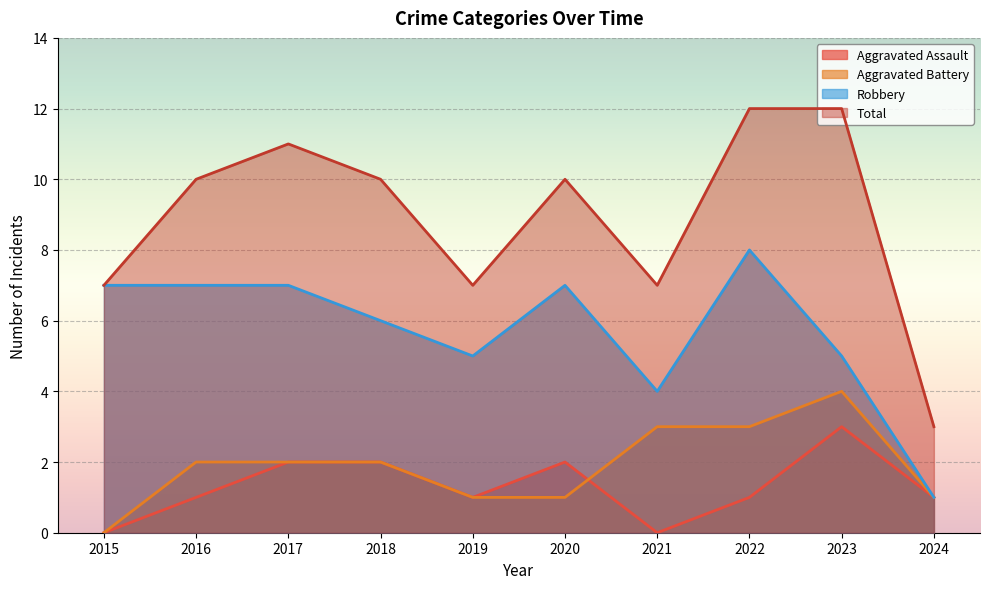

Is it true that Total equals 7 at 2015?

True